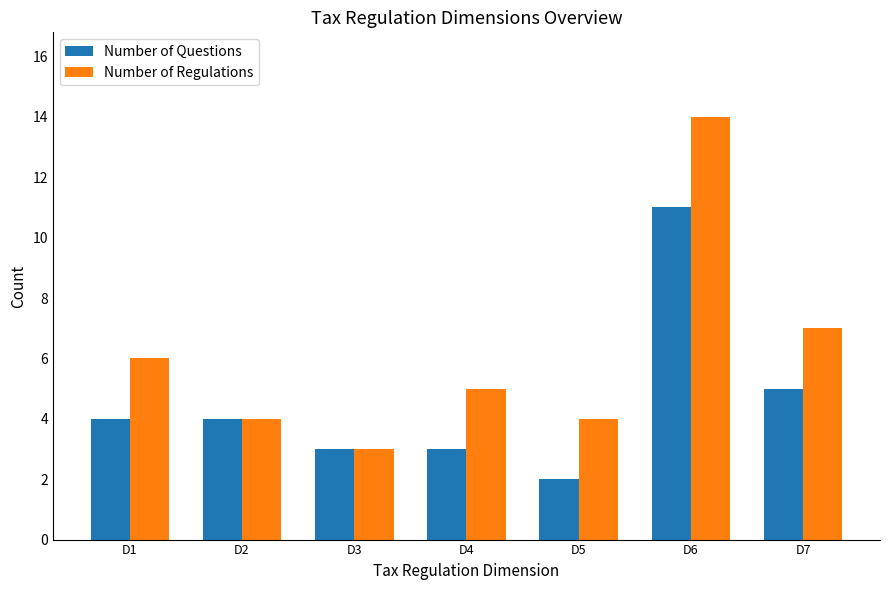

Which series has the largest total across all categories?

Number of Regulations